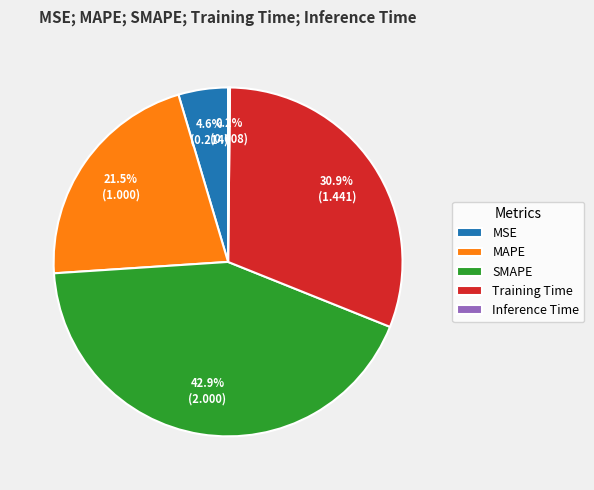

Between MSE and MAPE, which is larger?

MAPE